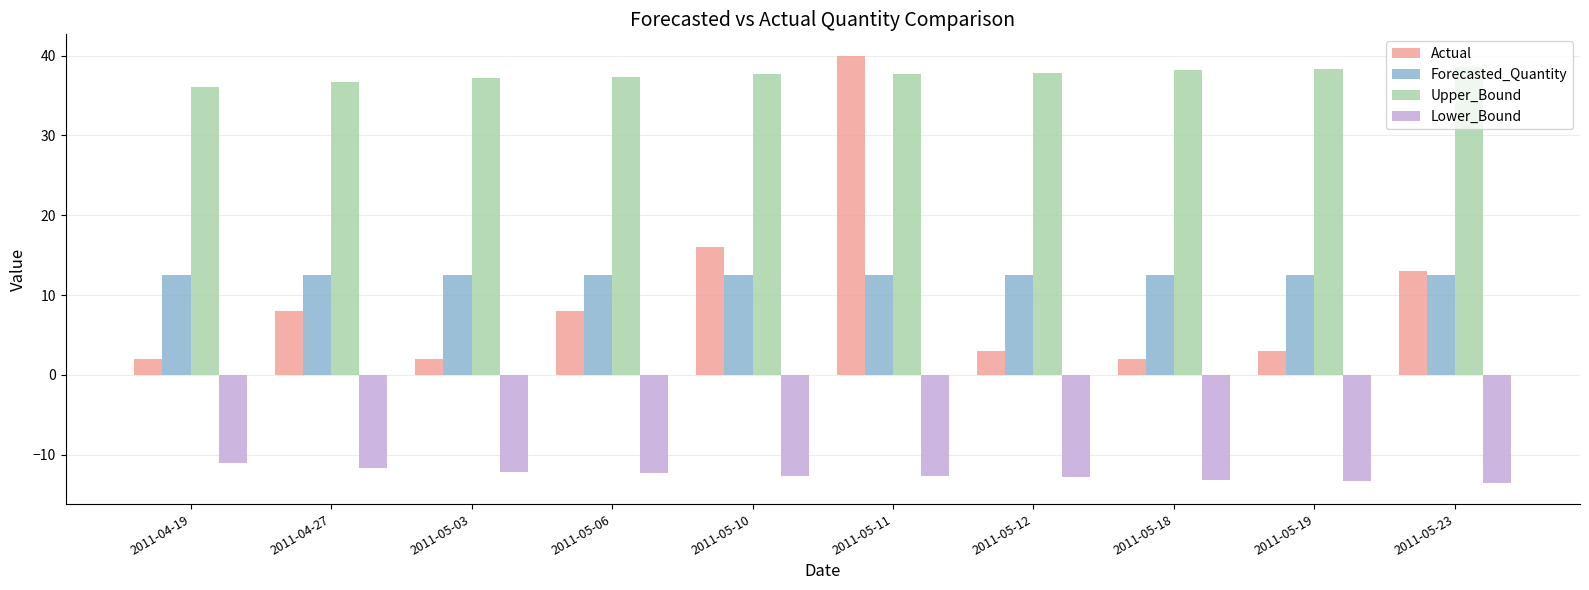

Which series has the largest range (max minus min)?

Actual